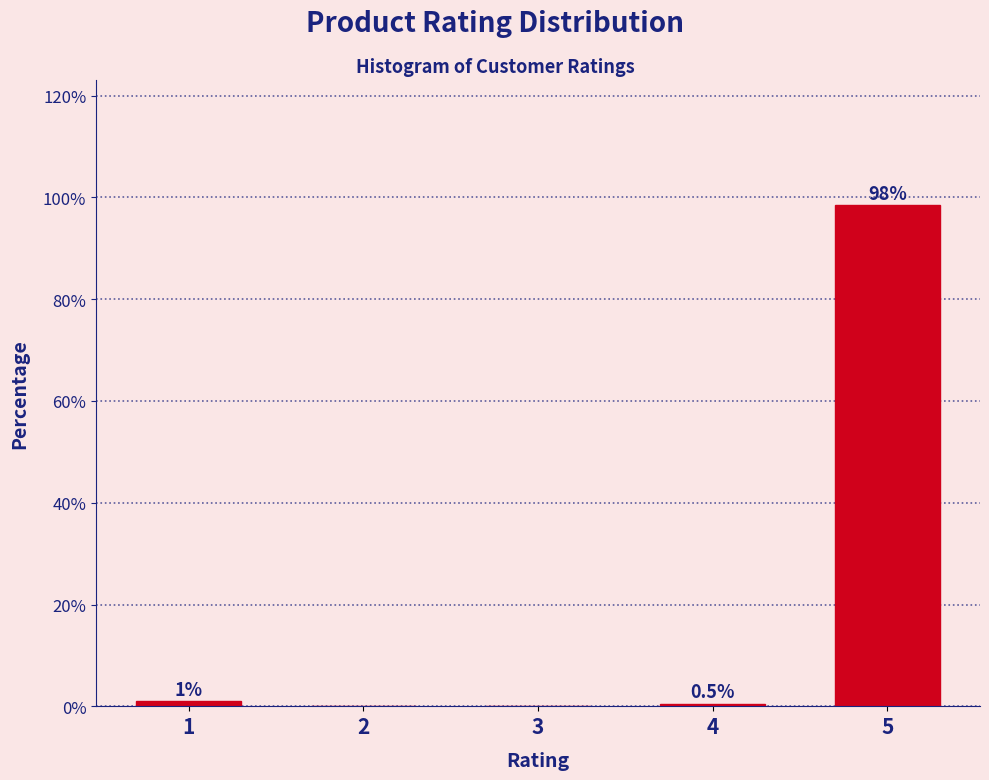

Reading left to right, what are all the values shown in this chart?

1=1.0	2=0.0	3=0.0	4=0.5	5=98.4